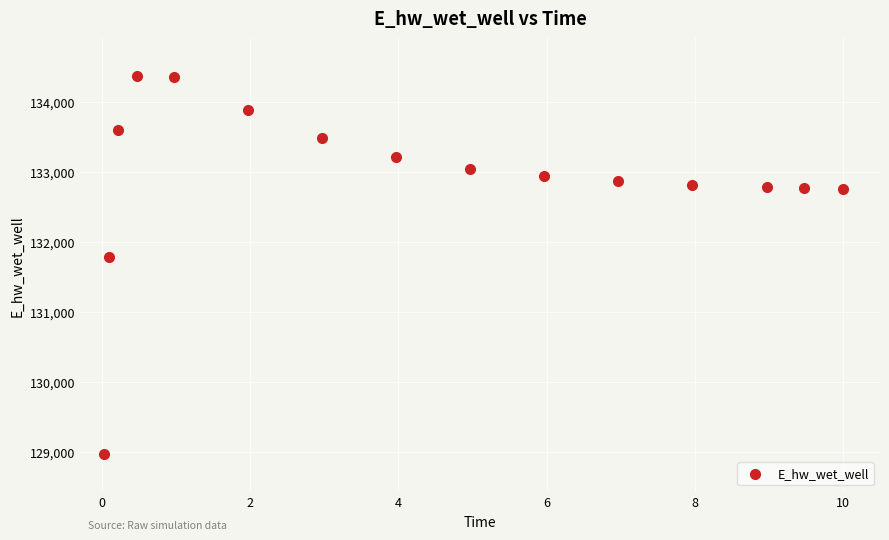

What Y value in the scatter plot is closest to 131673?

131790.1